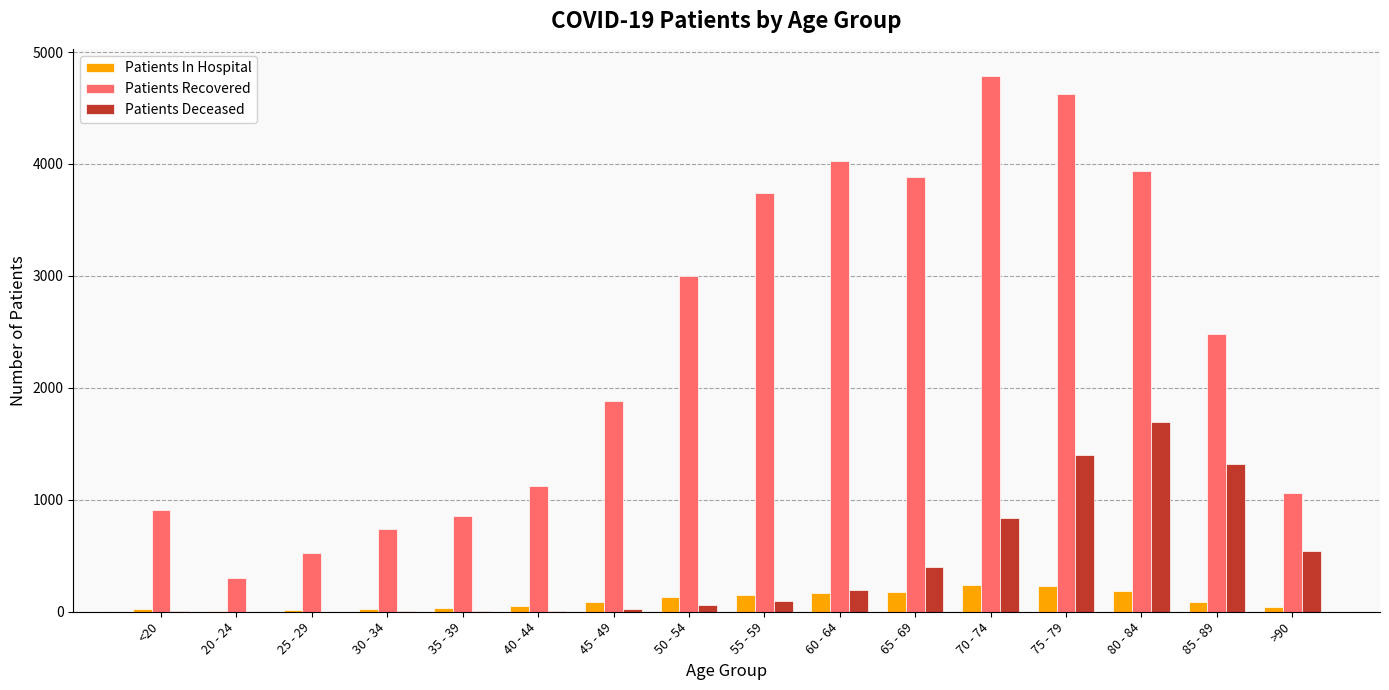

What value does the Patients In Hospital series have at 45 - 49, to the nearest 10?

90